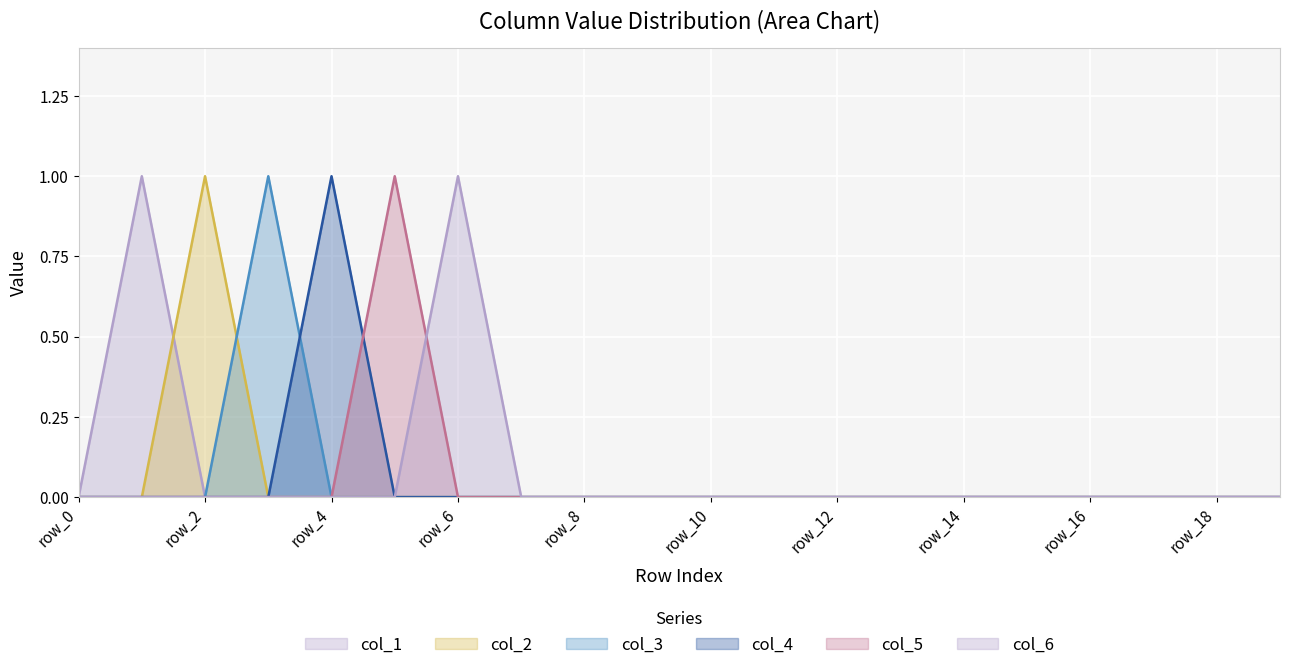

Between row_15 and row_18, which series saw the biggest shift?

col_1